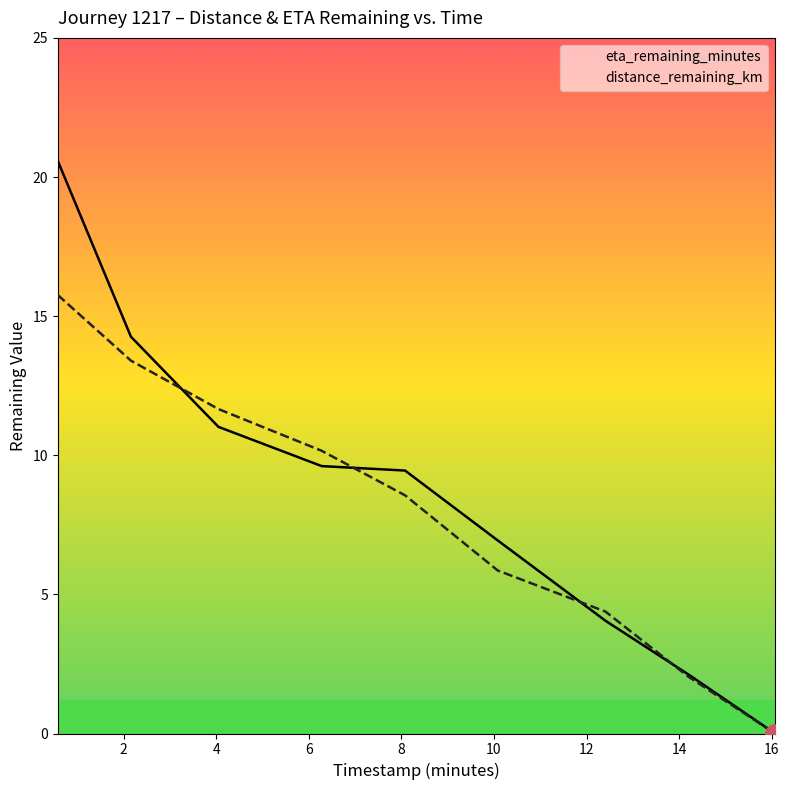

Reading right to left, list all the values displayed in this chart.

eta_remaining_minutes: 0.0	2.1	4.0	6.9	9.4	9.6	11.0	14.3	20.6
distance_remaining_km: 0.0	2.0	4.4	5.9	8.6	10.2	11.7	13.4	15.8